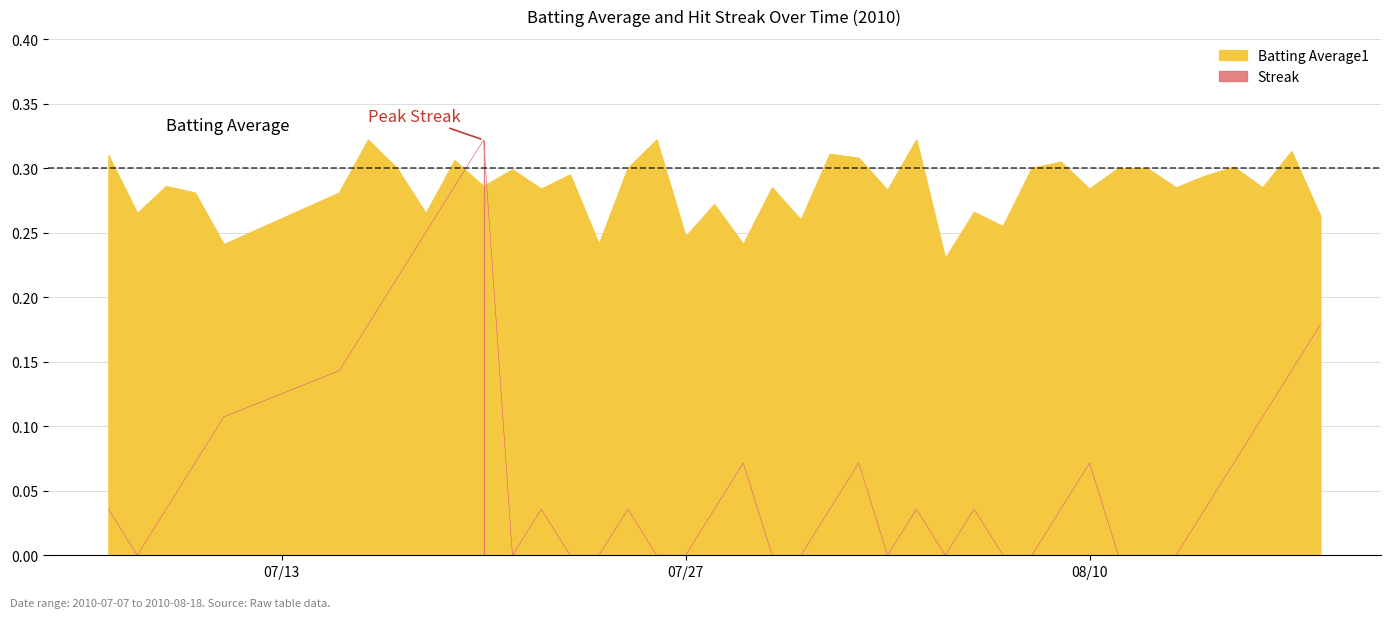

Which series ends up on top after the final intersection of Batting Average1 and Streak?

Batting Average1